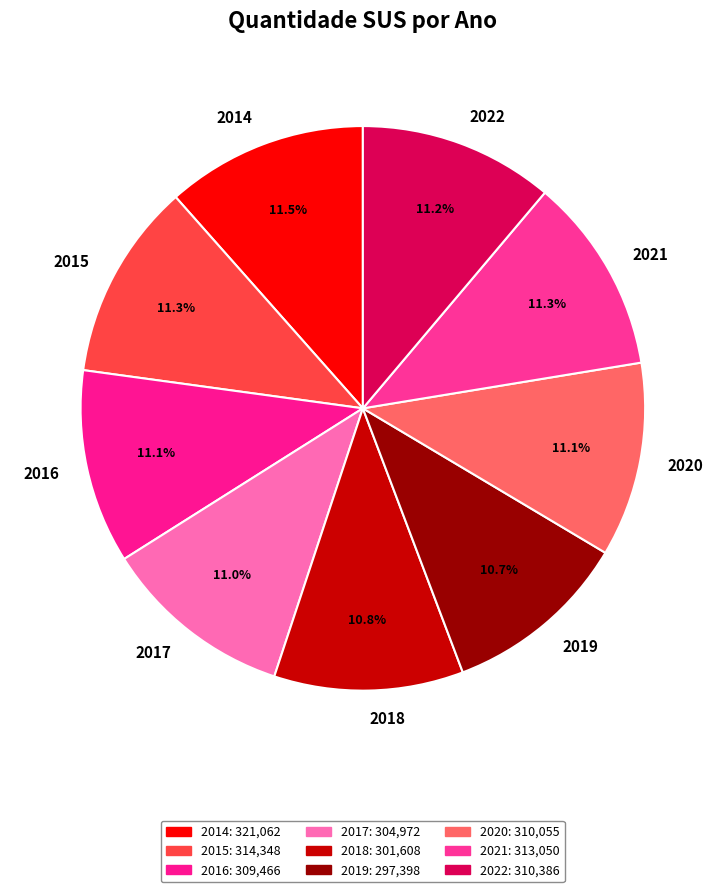

What is the ratio of the value at 2021 to the value at 2014?

1.0